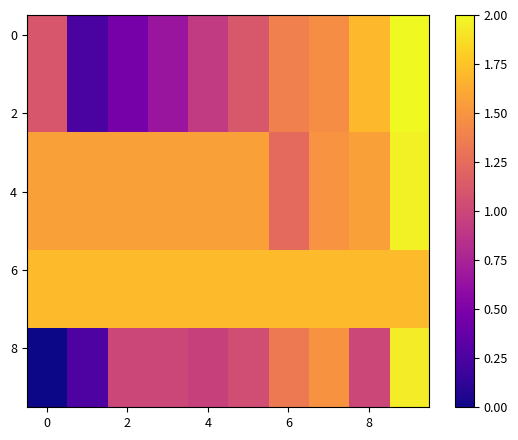

Which label corresponds to the largest value in the chart?

9